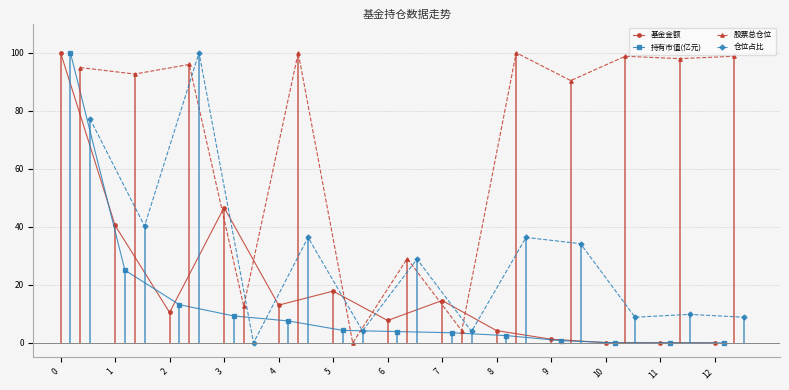

What is the difference between the maximum and minimum values in the 持有市值(亿元) series?

100.0